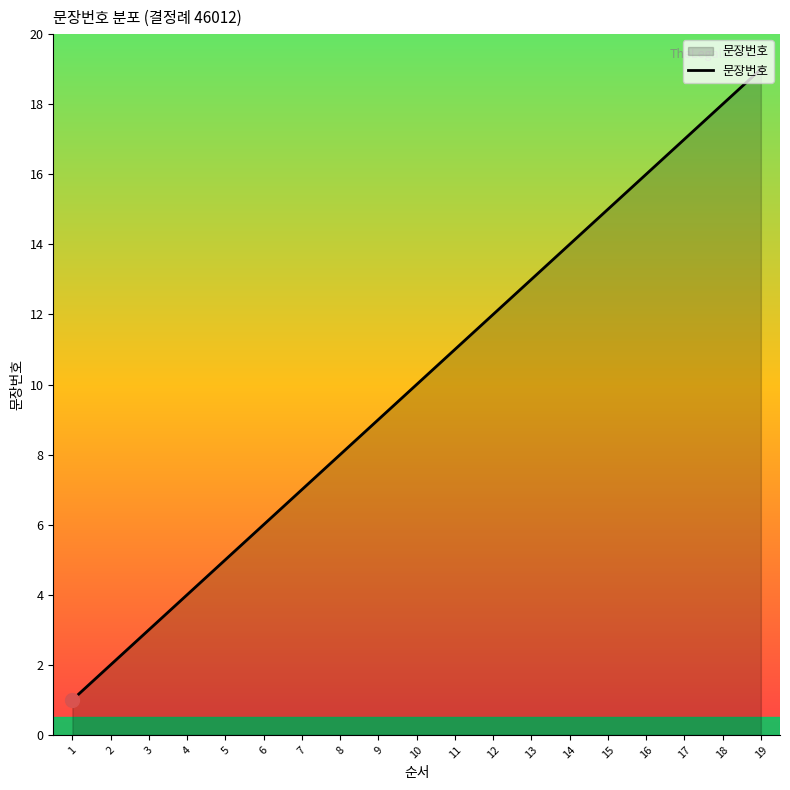

Rank the categories by value from highest to lowest.

19, 18, 17, 16, 15, 14, 13, 12, 11, 10, 9, 8, 7, 6, 5, 4, 3, 2, 1